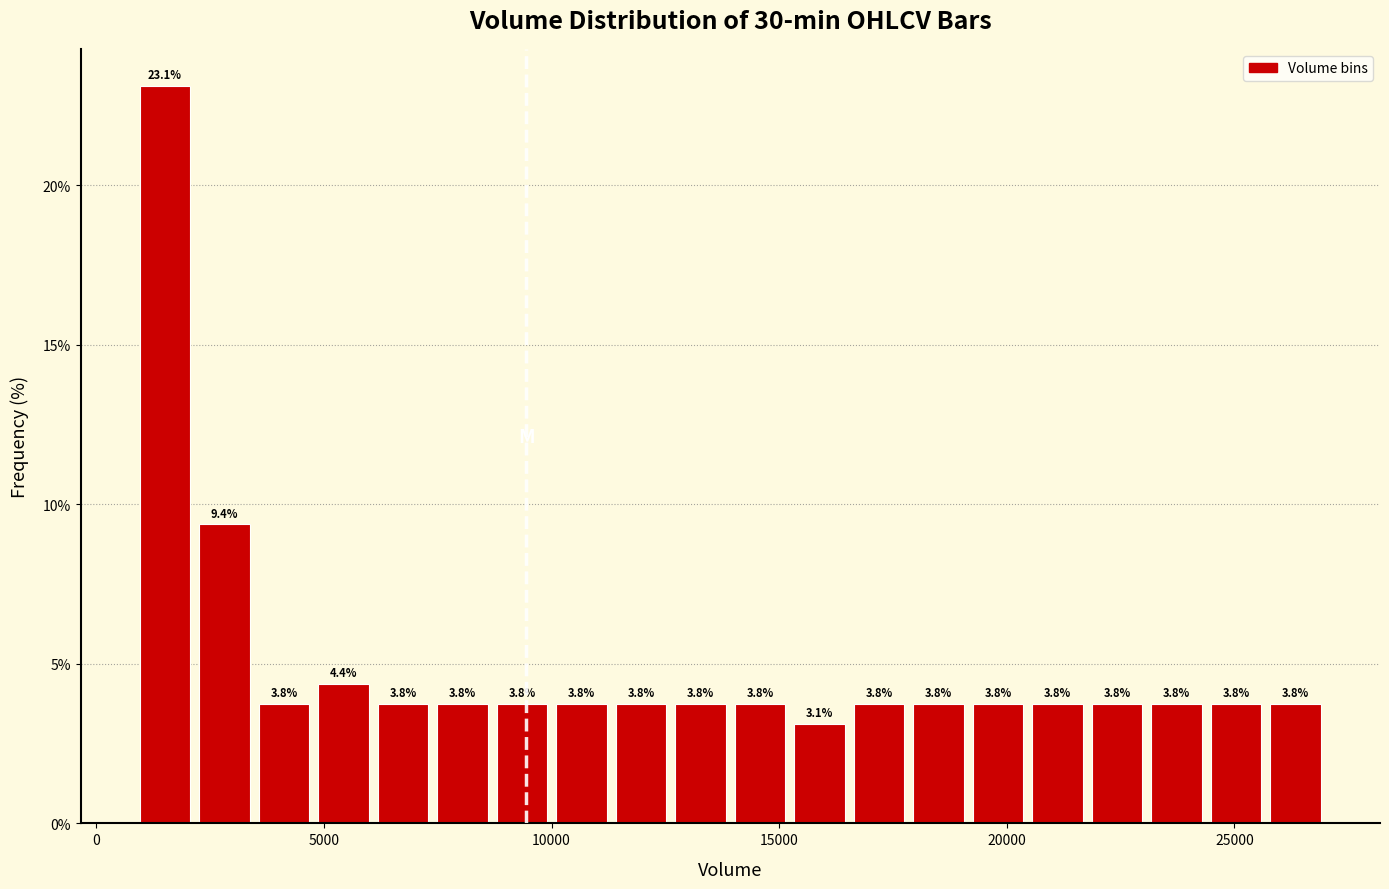

Around what value on the x-axis is the tallest bar? Give the approximate position of its centre, as read against the axis.

1500